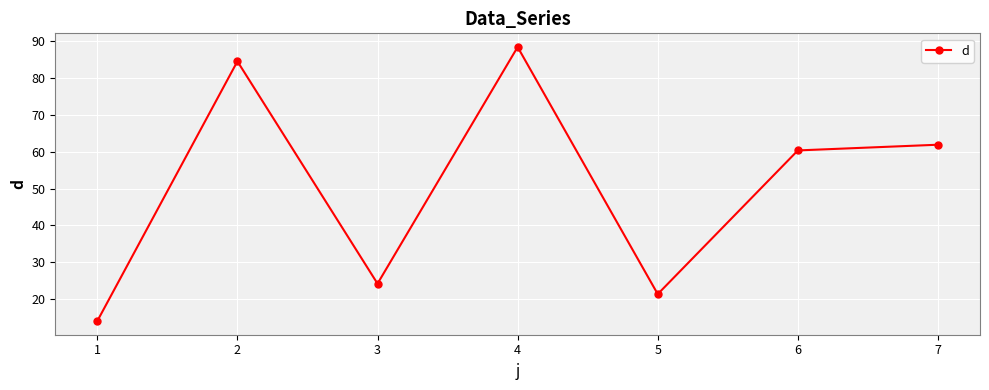

What is the value of the 7th point from the left?

61.9